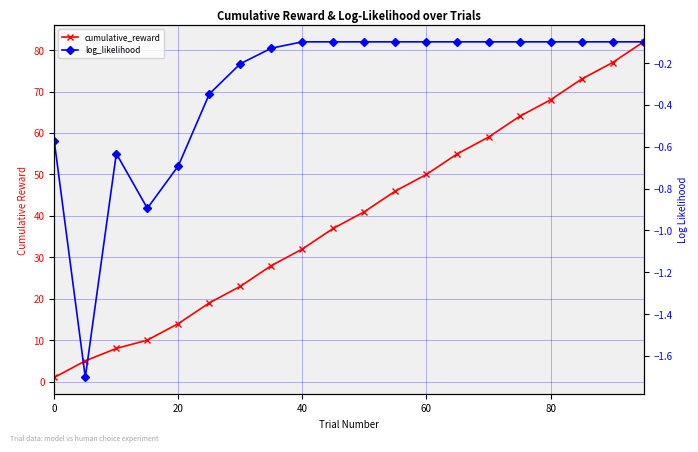

Reading right to left, extract all data points from this chart.

cumulative_reward: 82.0	77.0	73.0	68.0	64.0	59.0	55.0	50.0	46.0	41.0	37.0	32.0	28.0	23.0	19.0	14.0	10.0	8.0	5.0	1.0
log_likelihood: -0.1	-0.1	-0.1	-0.1	-0.1	-0.1	-0.1	-0.1	-0.1	-0.1	-0.1	-0.1	-0.1	-0.2	-0.3	-0.7	-0.9	-0.6	-1.7	-0.6